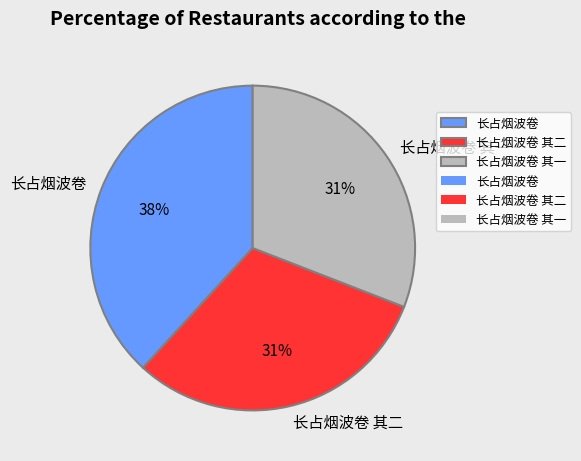

Between 长占烟波卷 其一 and 长占烟波卷, which is larger?

长占烟波卷